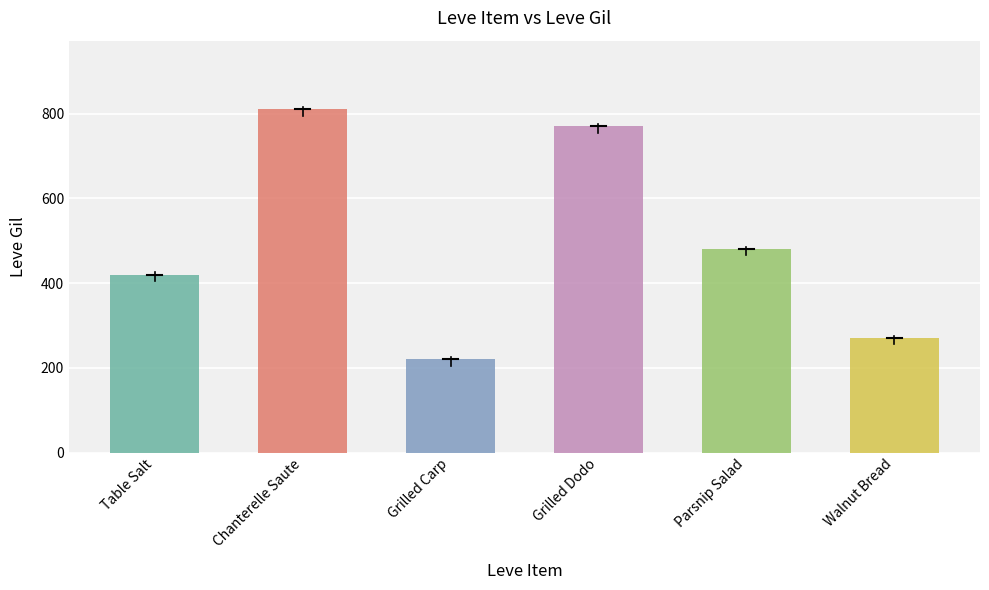

Reading left to right, extract all data points from this chart.

420	810	220	770	480	270